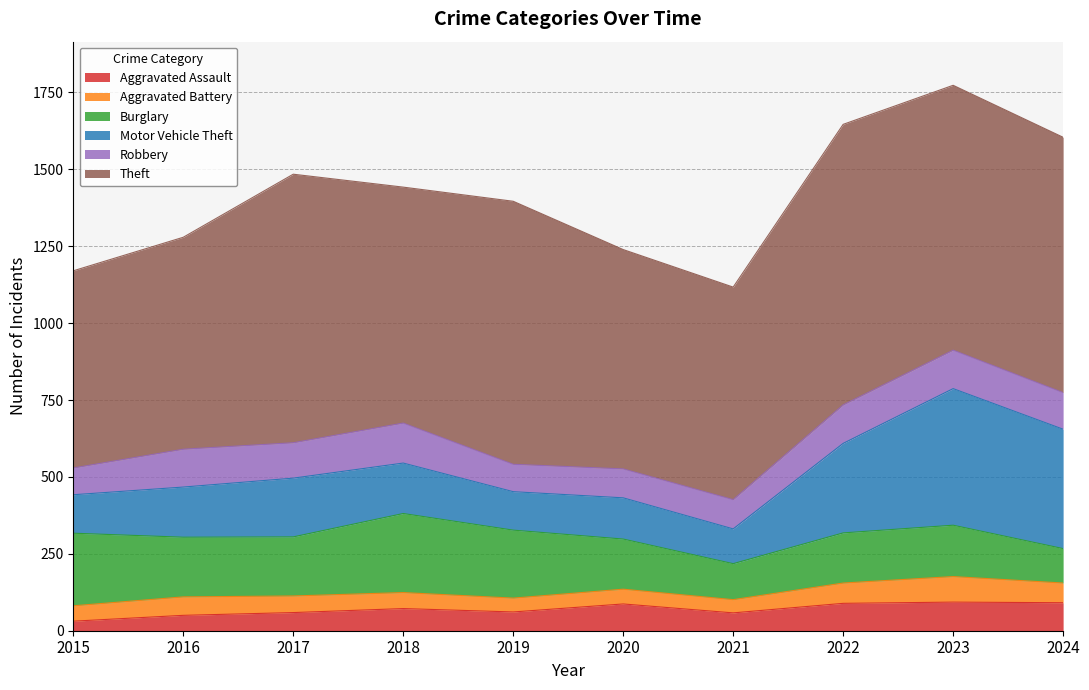

True or false: Robbery and Aggravated Assault cross at least once.

False